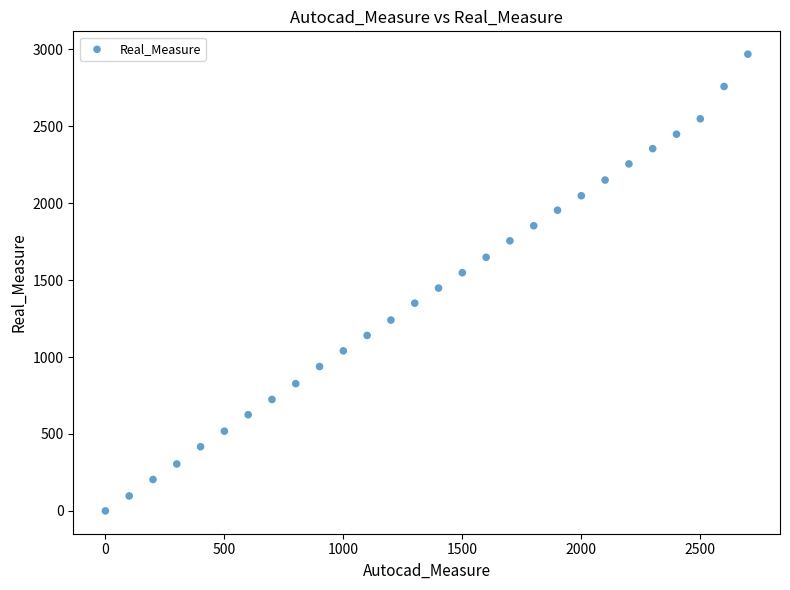

What is the range of Y values (max minus min)?

2968